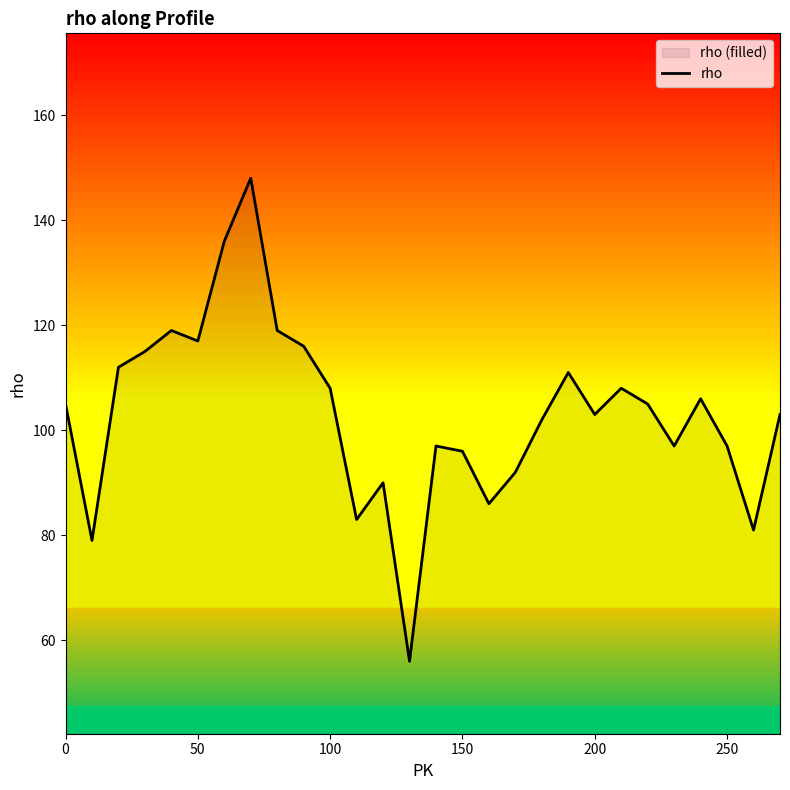

What is the maximum value shown in the chart?

148